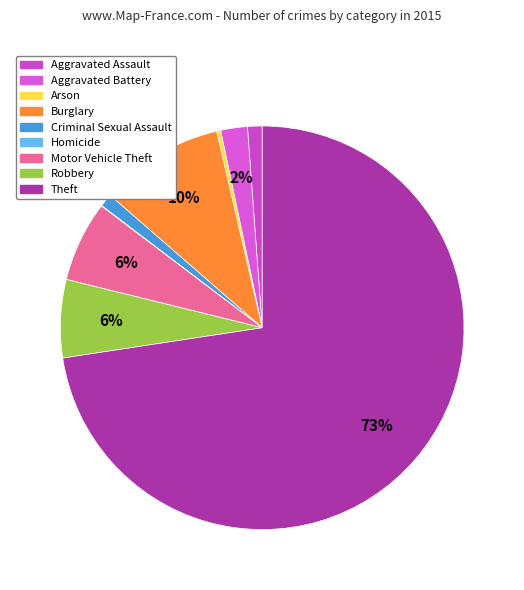

Which category has the biggest portion of the pie?

Theft